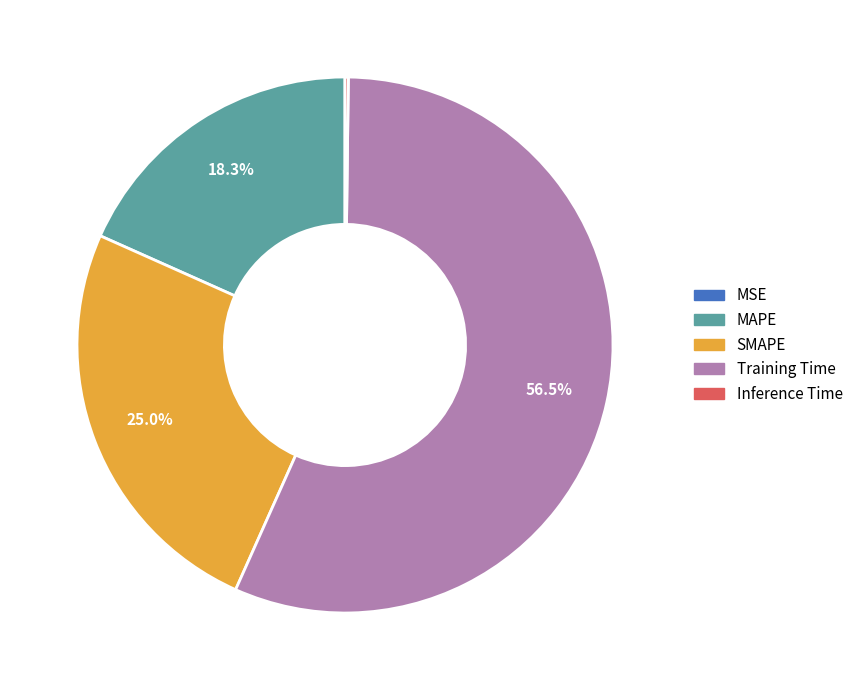

Does MAPE account for over 50% of the chart?

No